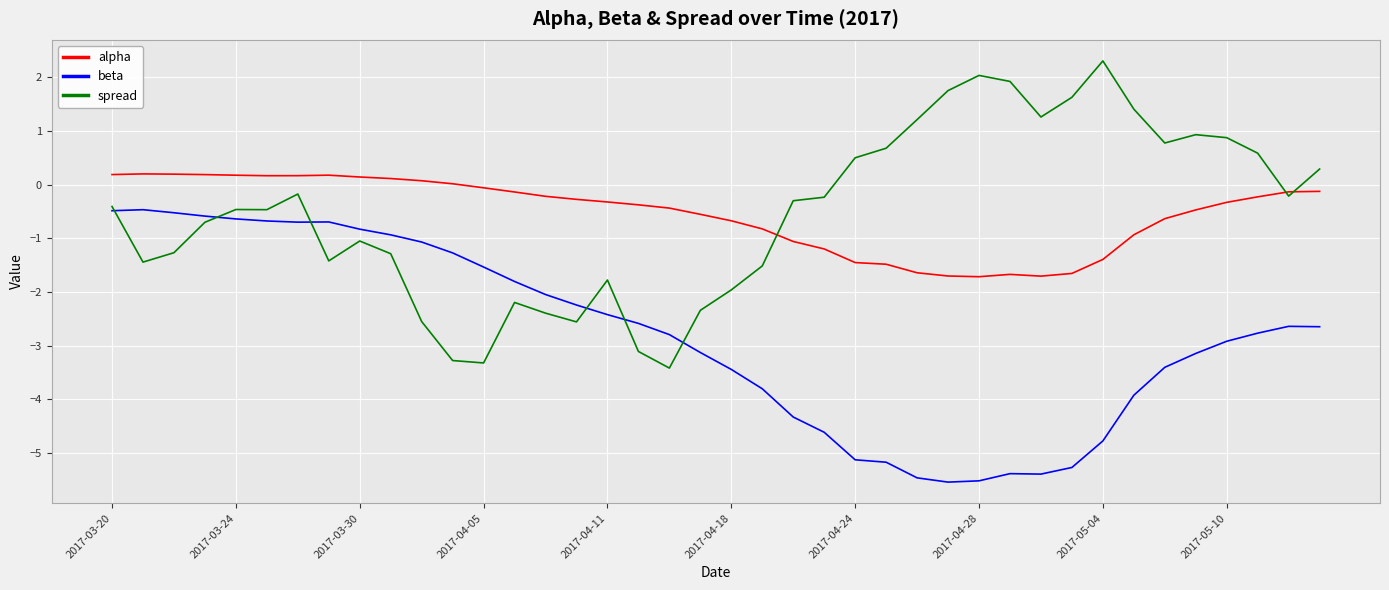

What is the minimum value for beta?

-5.5